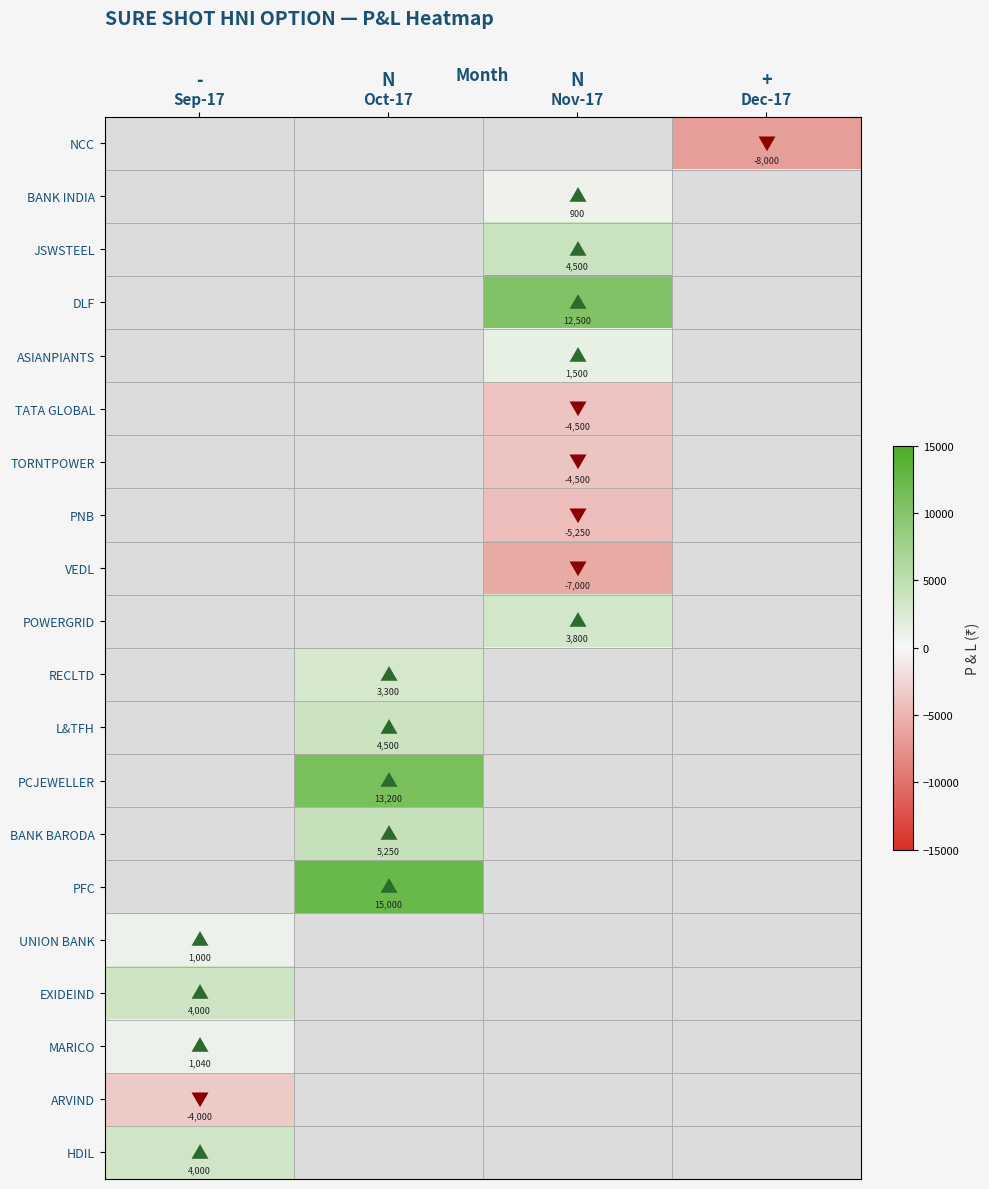

The value of EXIDEIND at Sep-17 is 6571. True or false?

False